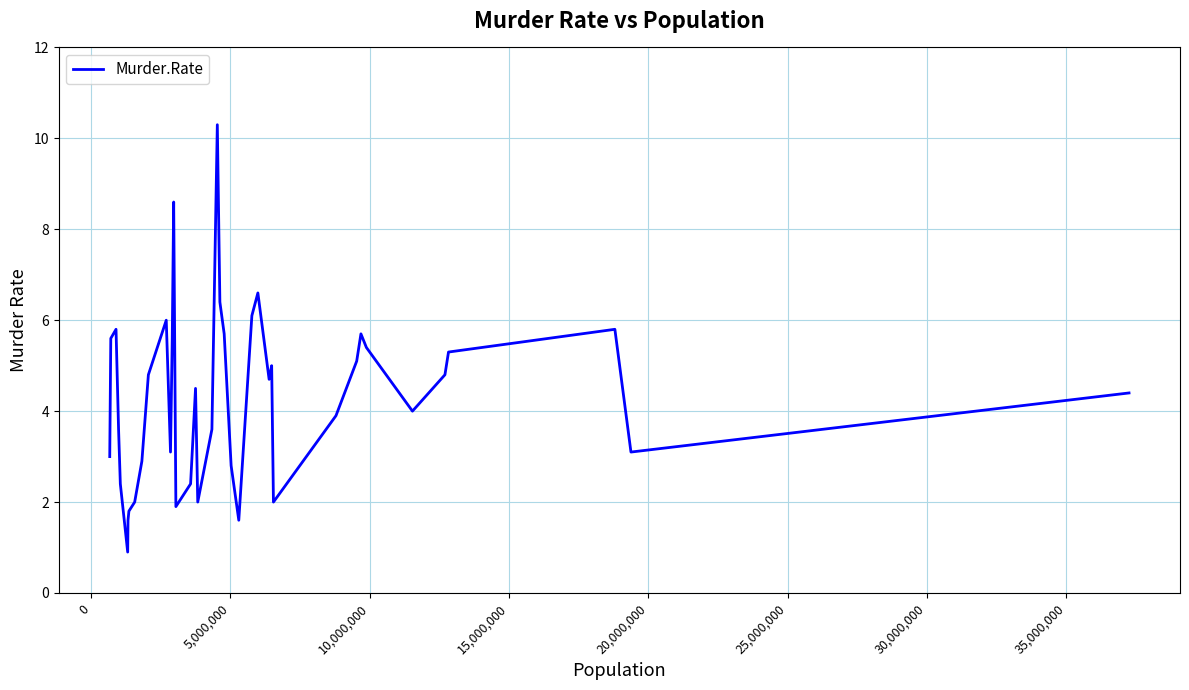

What is the smallest value displayed?

0.9